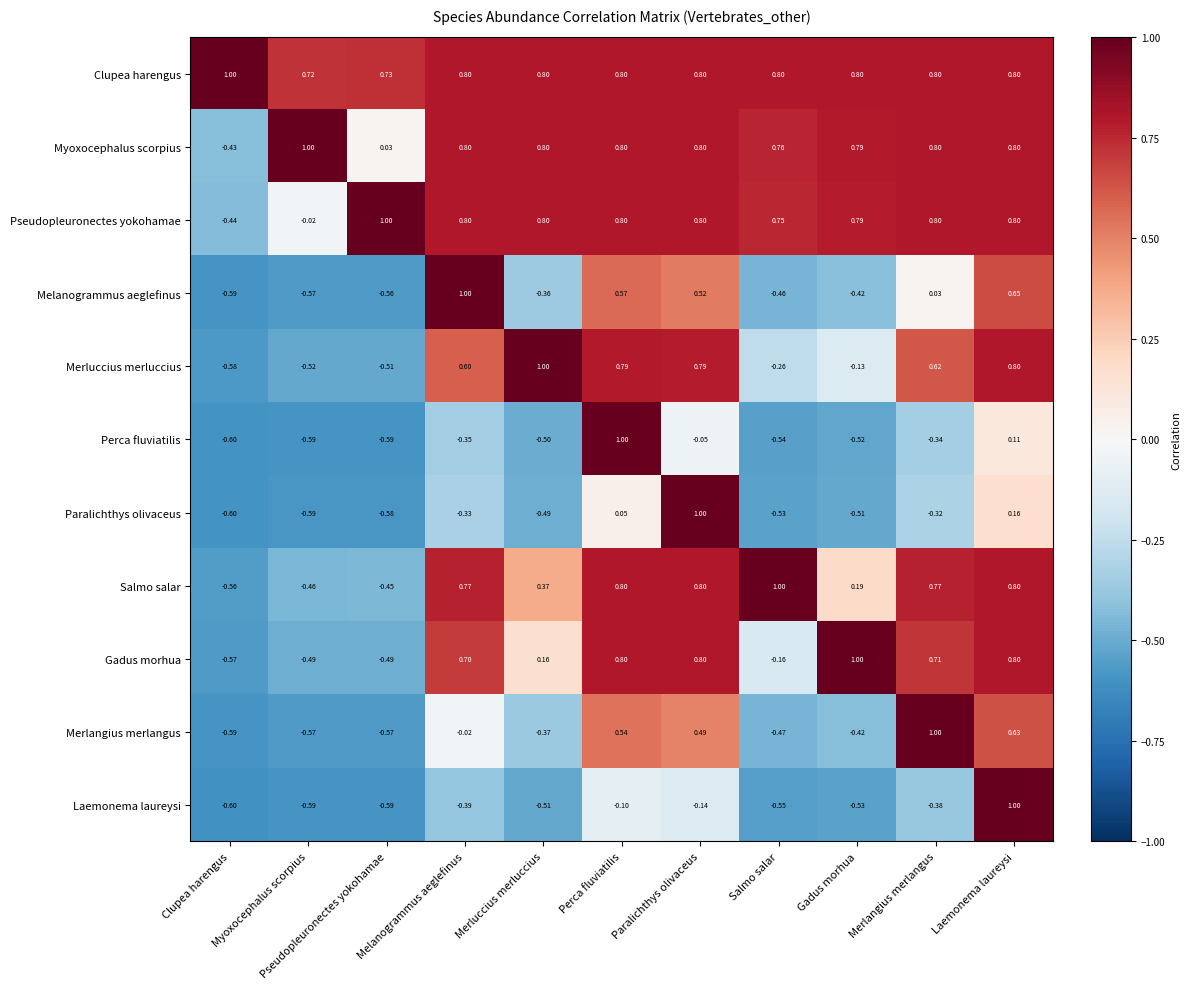

Which series has the largest total across all categories?

Clupea harengus